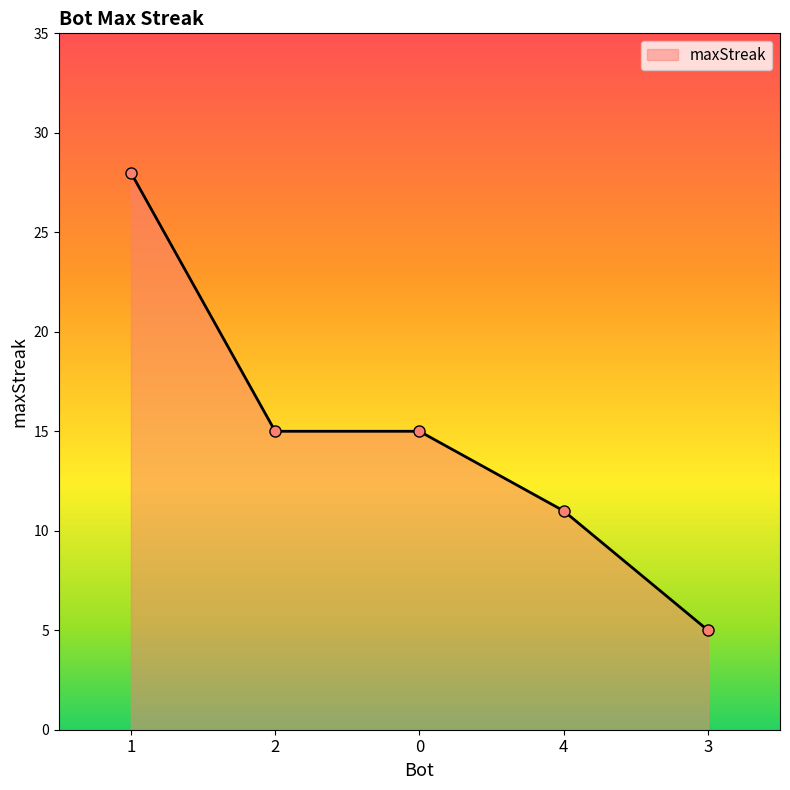

Reading left to right, transcribe all the data shown in this chart.

1=28	2=15	0=15	4=11	3=5